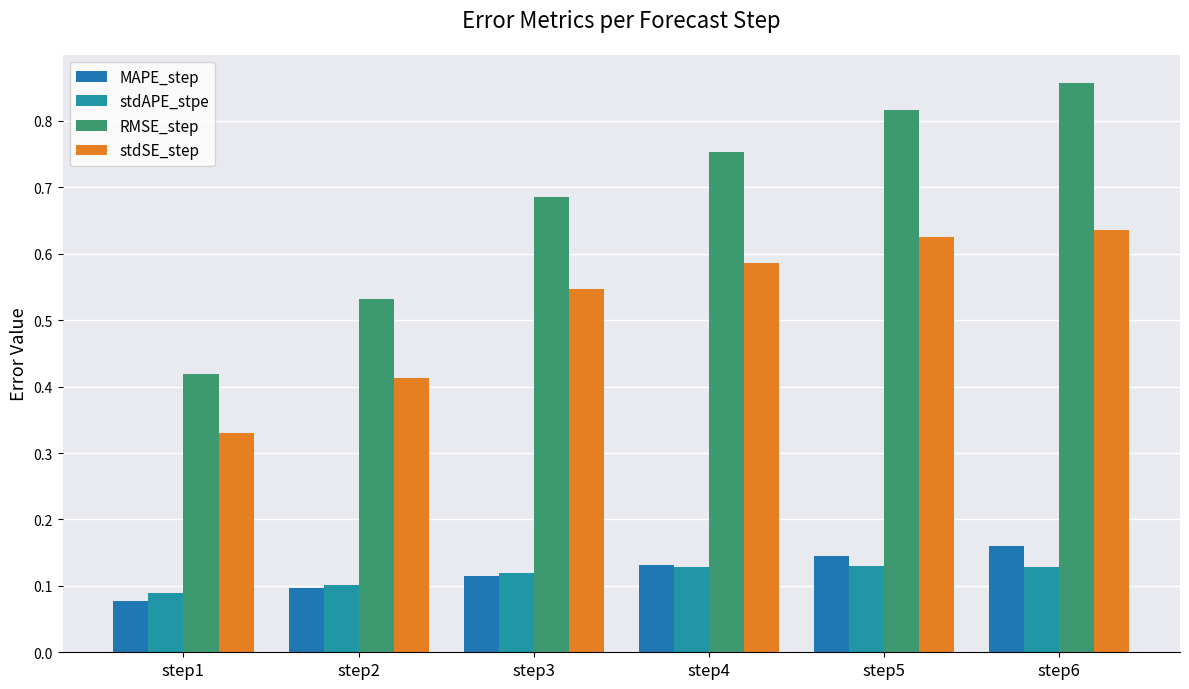

At which label is RMSE_step closest to 0?

step1